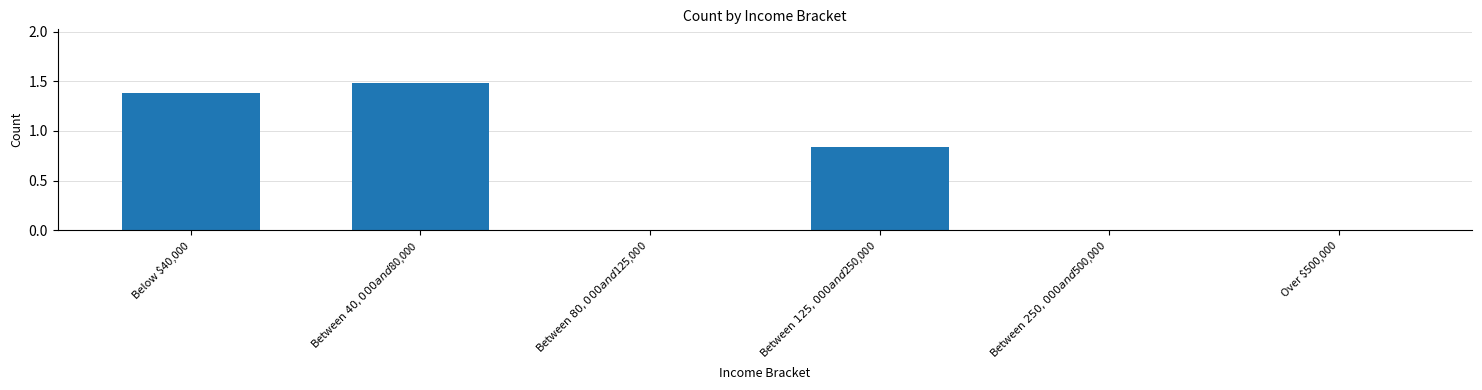

What is the sum of all values?

3.7